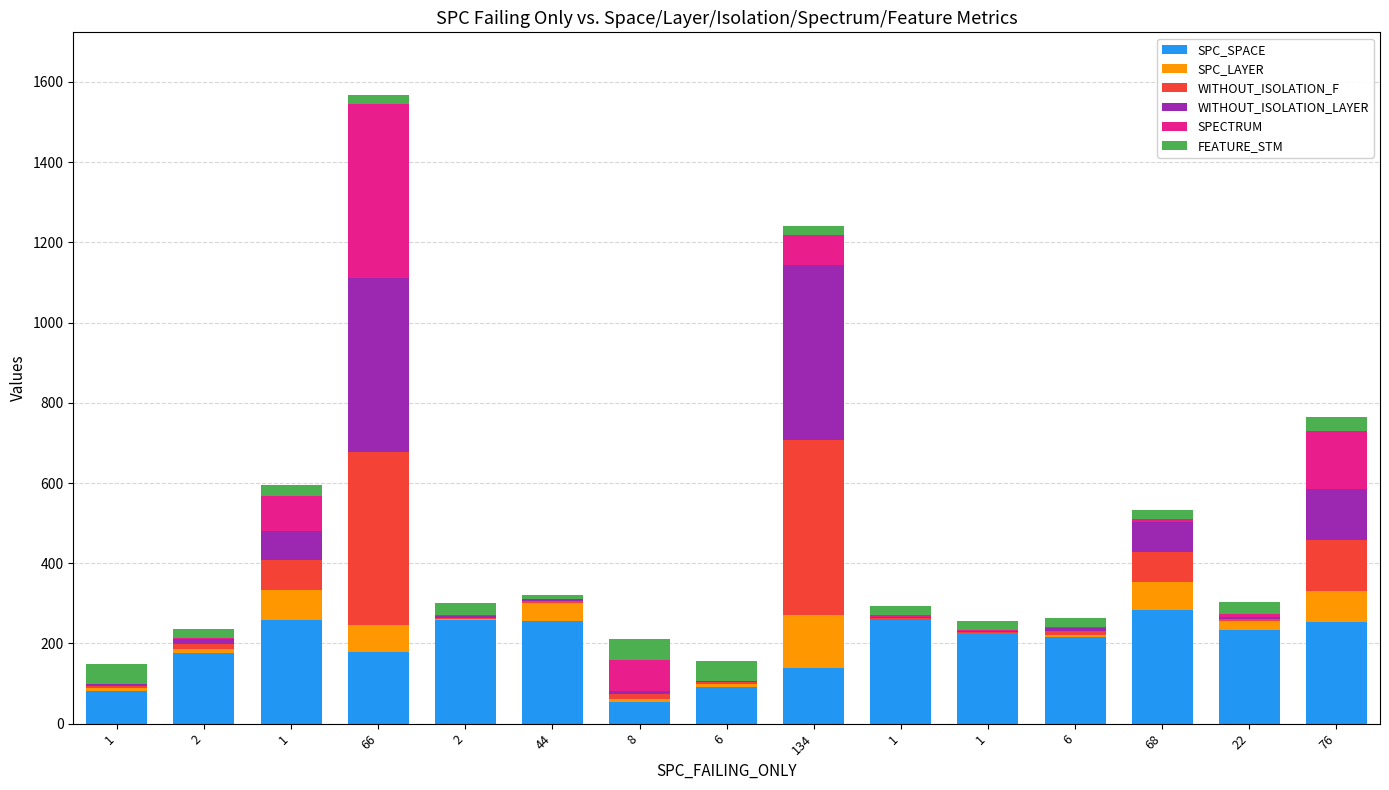

Are the bars grouped side by side (vs. stacked)?

No